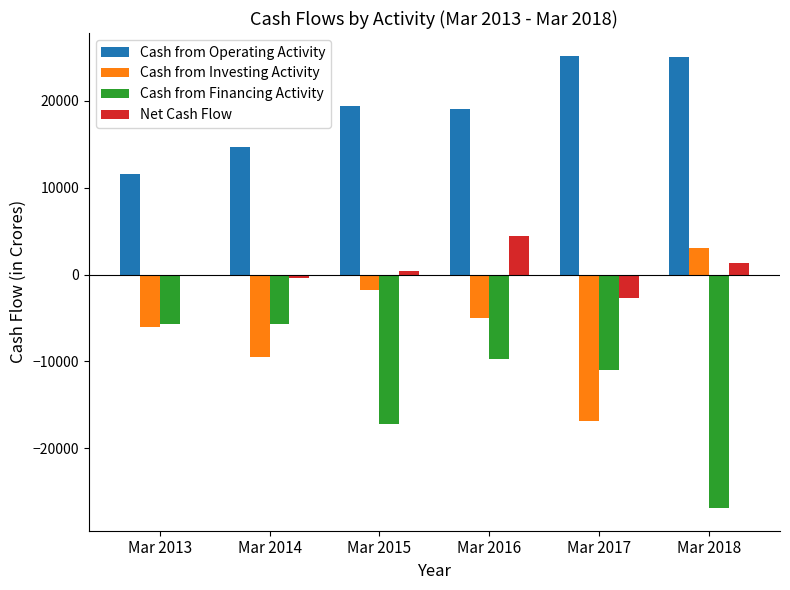

What is the greatest value displayed?

25223